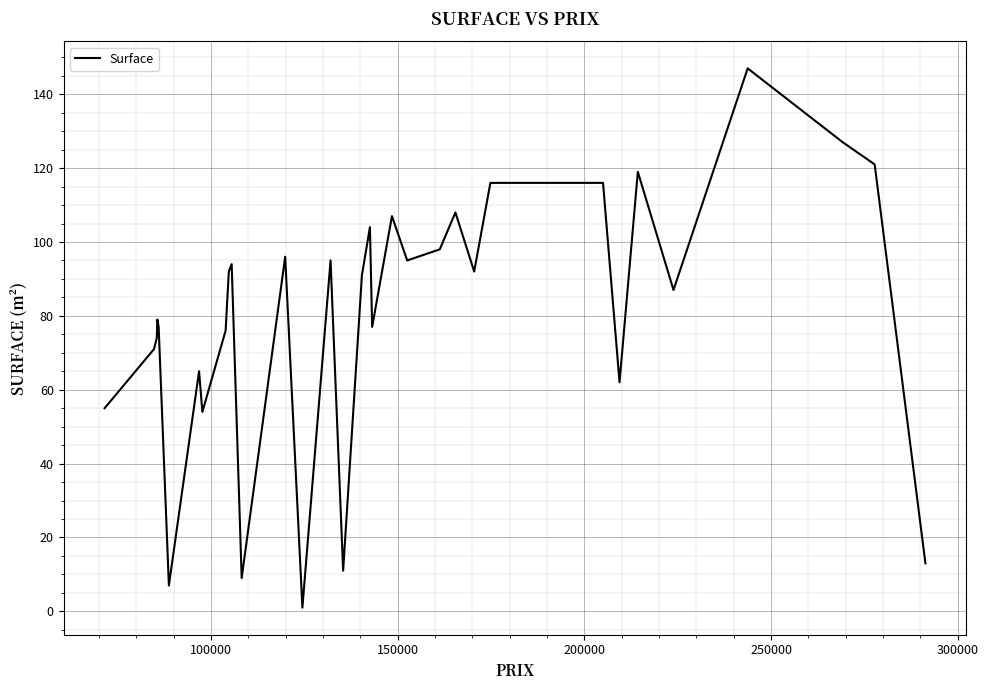

What is the maximum value shown in the chart?

147